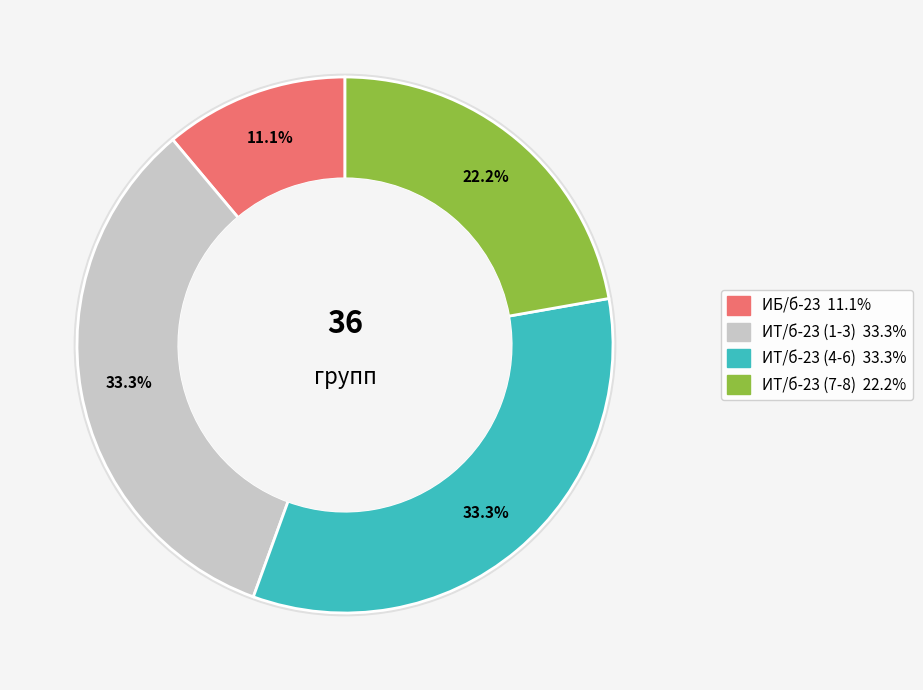

What percentage do ИТ/б-23-3-о and ИБ/б-23-1-о together represent?

16.7%